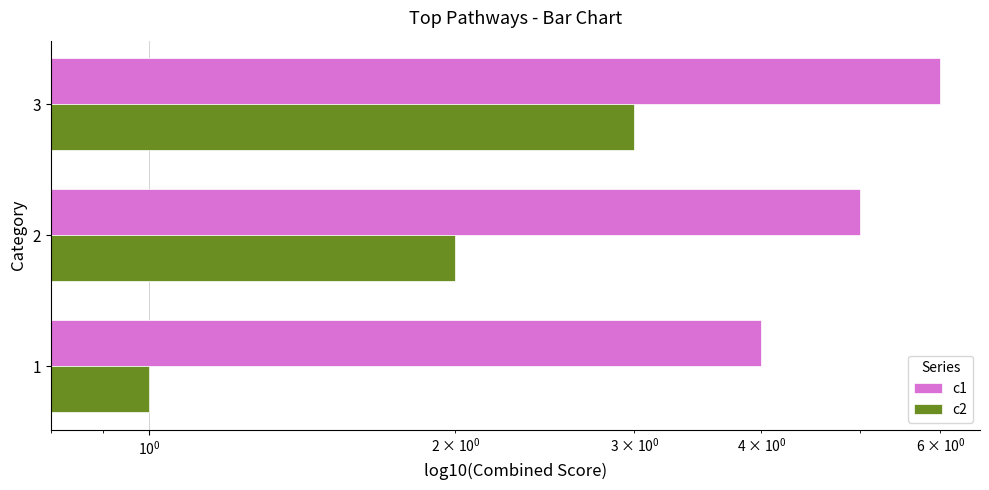

What is the sum of all c1 values?

15